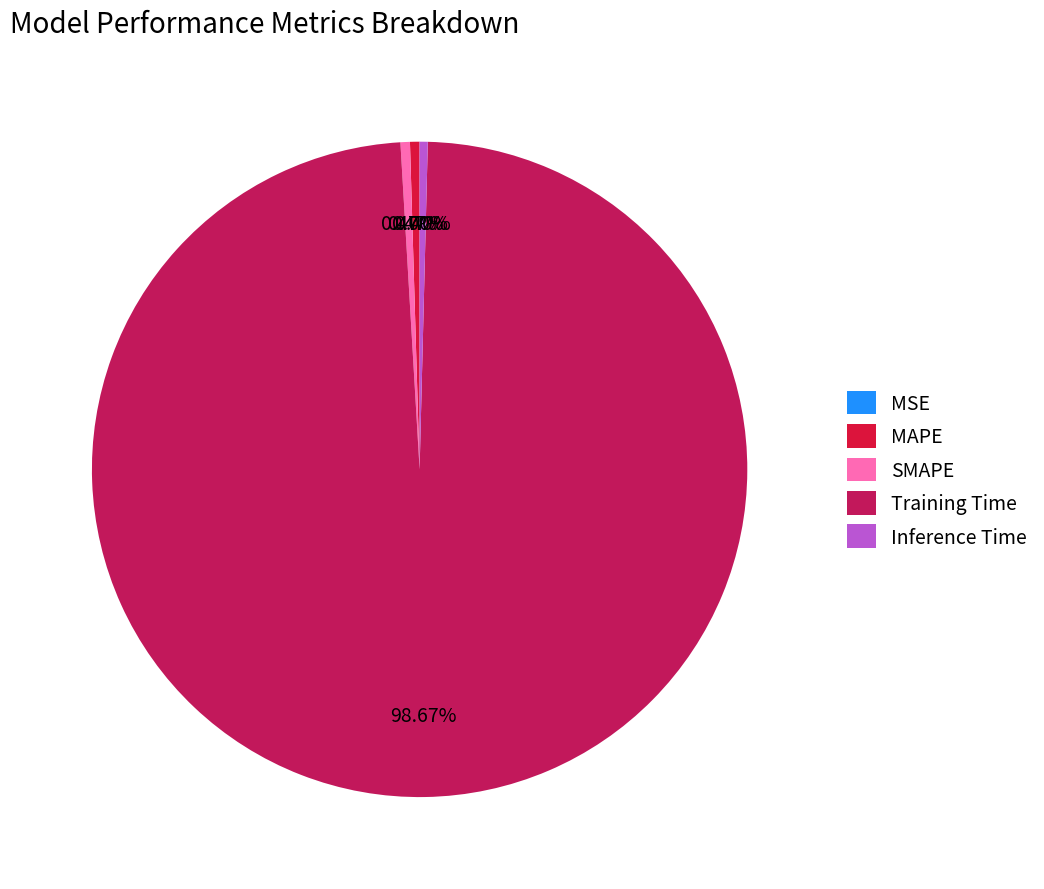

Which category has the biggest portion of the pie?

Training Time